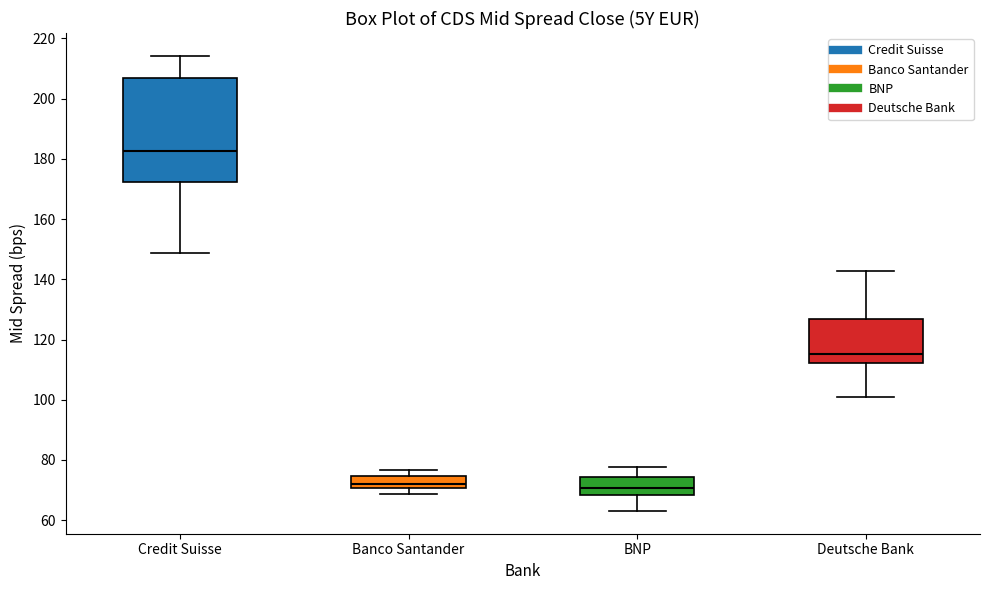

Reading left to right, read every box against the y-axis: the position of its median line, the range the box covers, and the ends of its whiskers. The values are not printed on the chart, so give them approximately, as read against the axis.

Credit Suisse: median 182, box 172 to 206, whiskers 148 to 214
Banco Santander: median 72, box 70 to 74, whiskers 68 to 76
BNP: median 70, box 68 to 74, whiskers 64 to 78
Deutsche Bank: median 116, box 112 to 126, whiskers 100 to 142